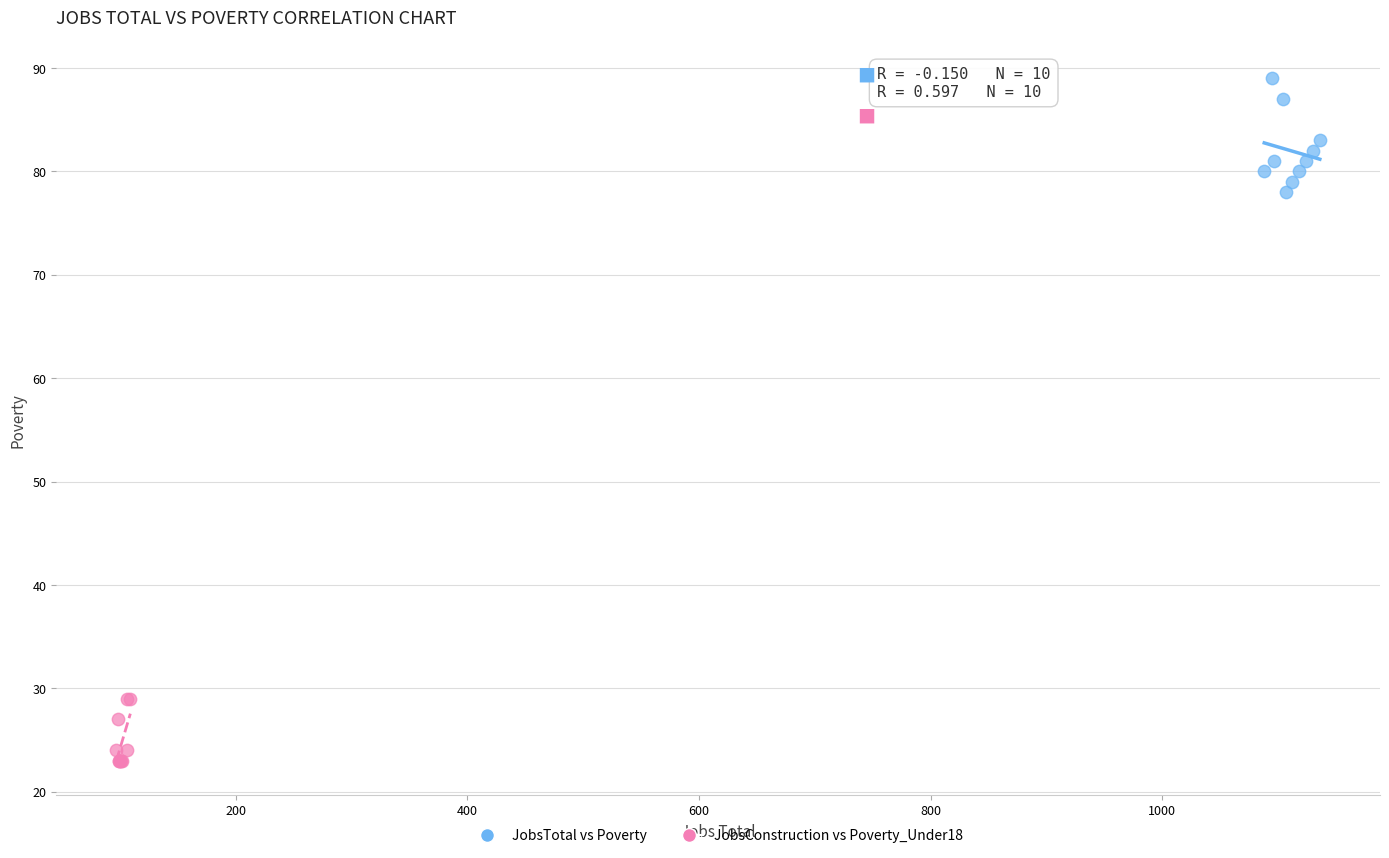

What are all the series names shown in the legend?

JobsTotal vs Poverty, JobsConstruction vs Poverty_Under18